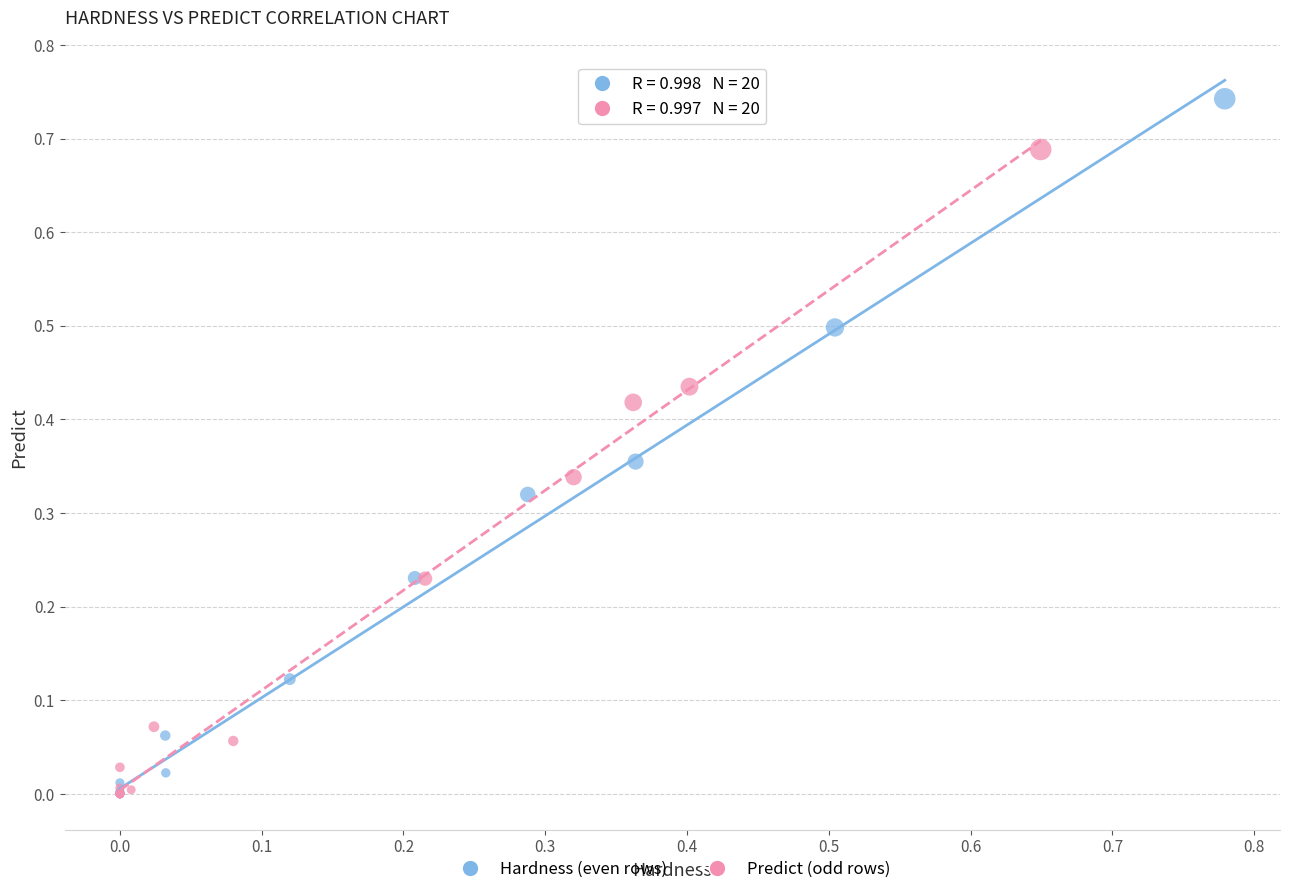

Which series contains the highest Y value?

Hardness (even rows)